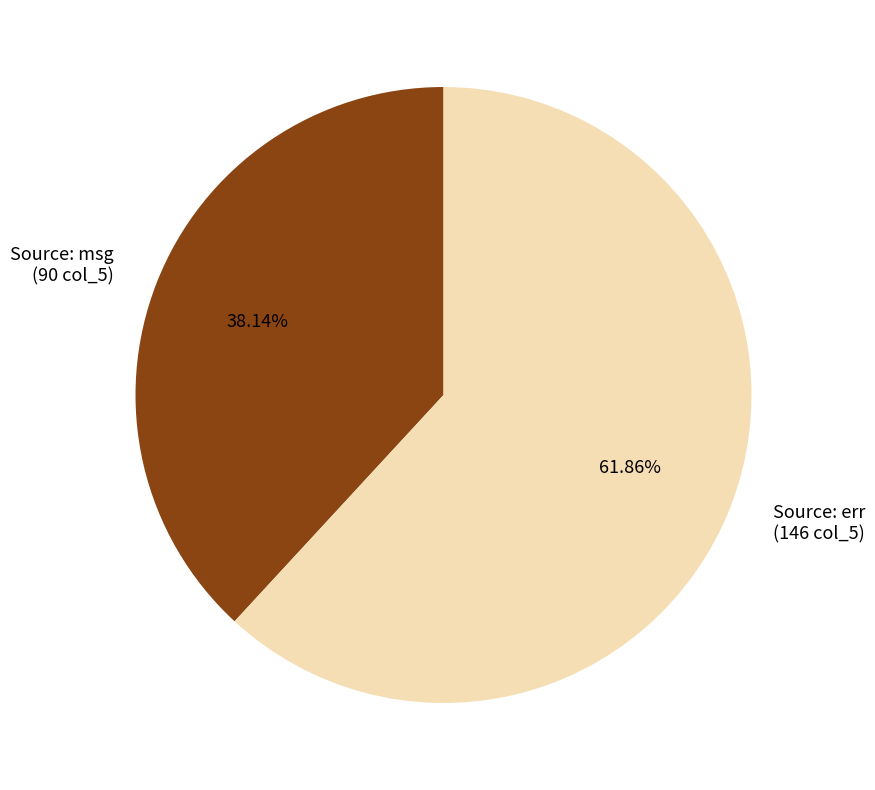

Rank the categories by value from highest to lowest.

Source: err (146 col_5), Source: msg (90 col_5)